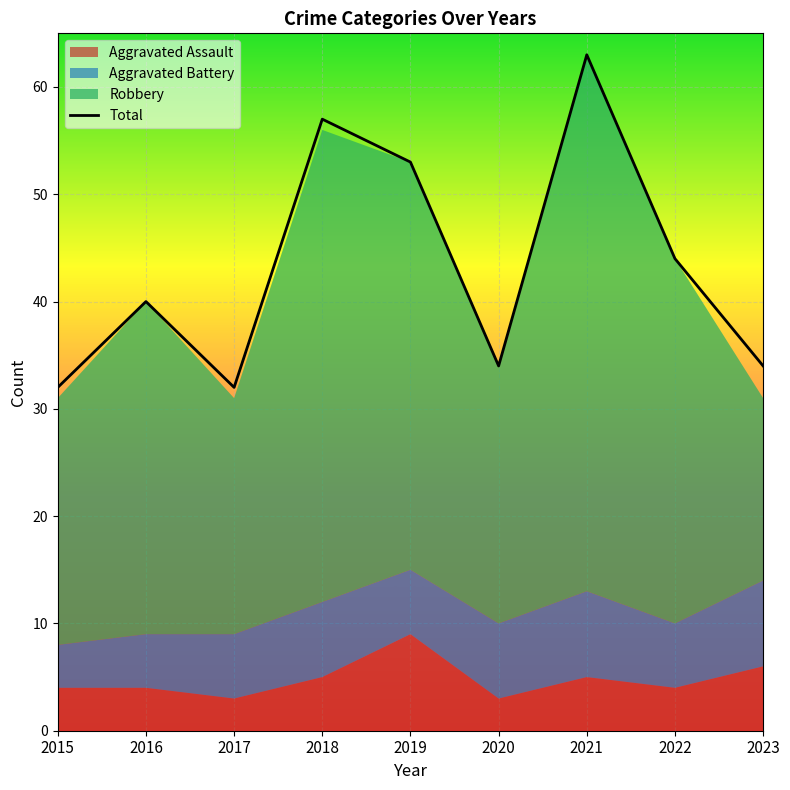

True or false: the data shows 83 at 2019.

False